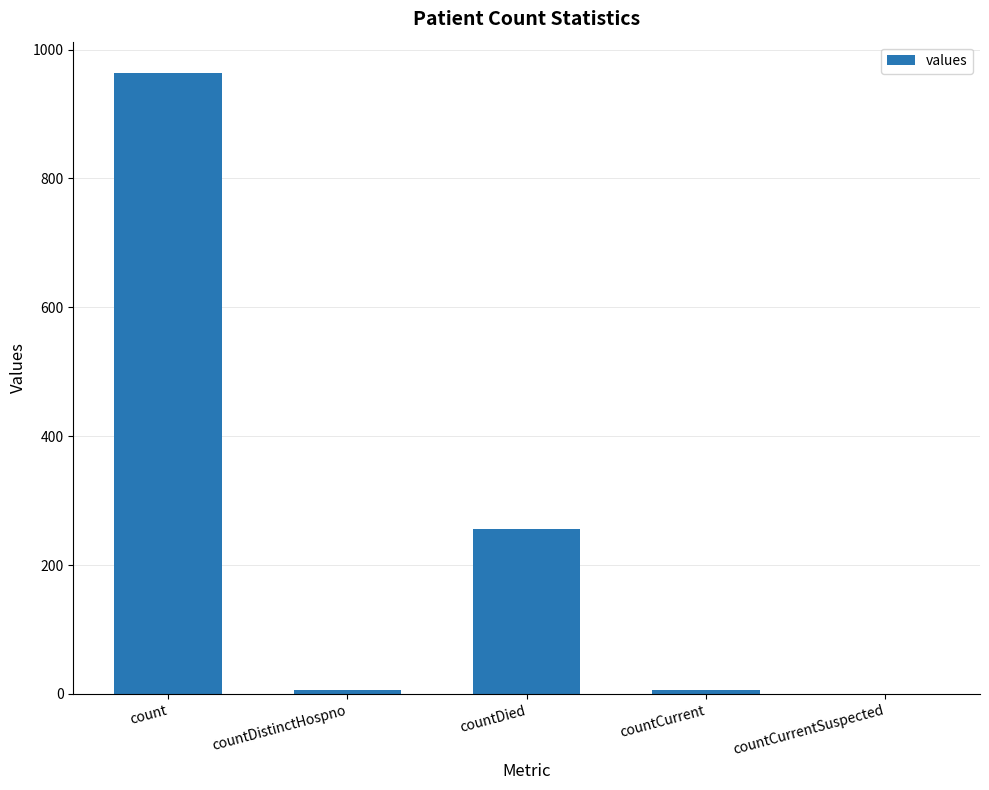

Where is the data nearest to the value 482?

countDied